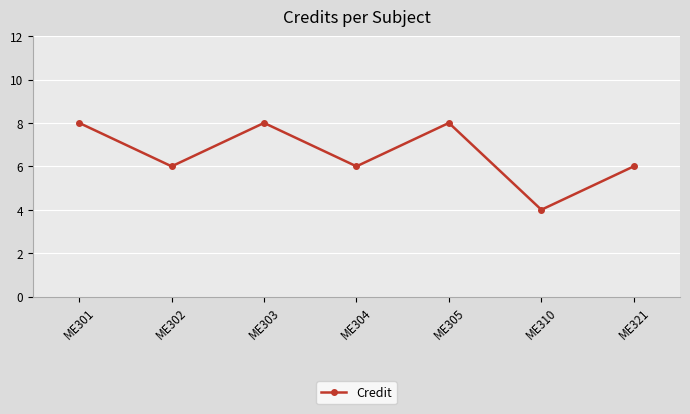

Between ME301 and ME302, which is larger?

ME301